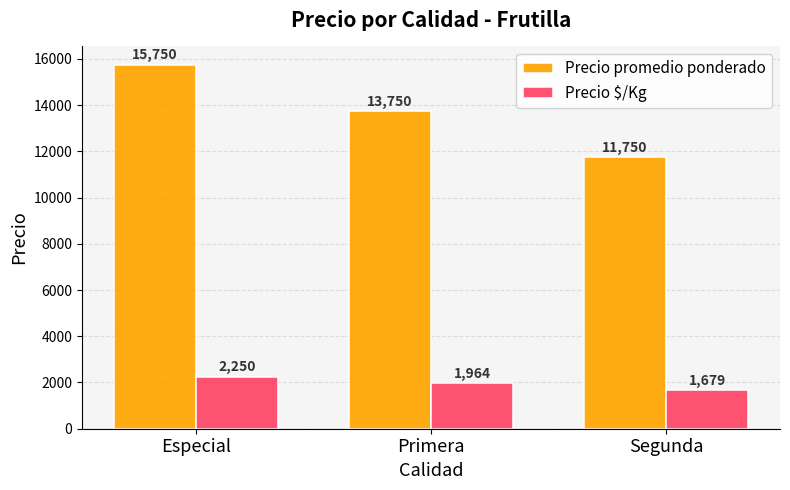

What position from the left is Segunda?

3